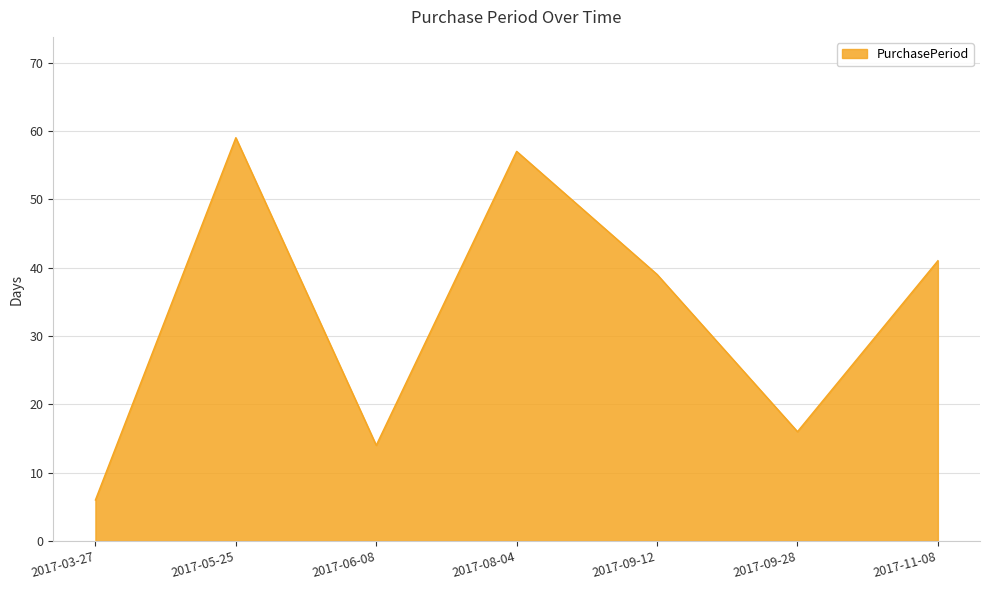

At which label does the data first exceed 39?

2017-05-25